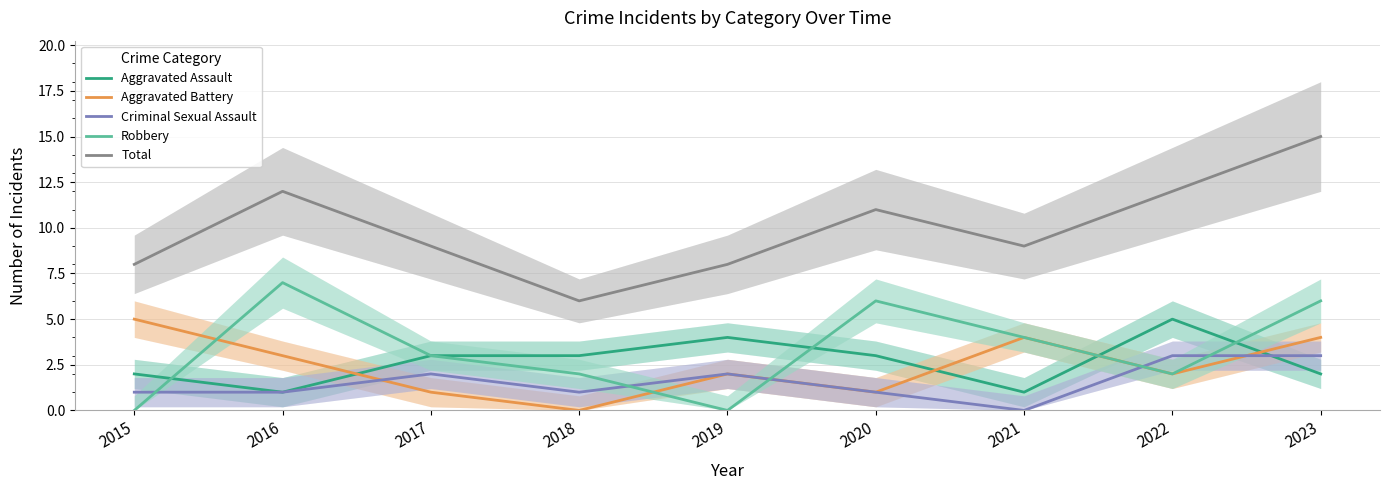

What is the value of the Robbery point at the 9th from the left?

6